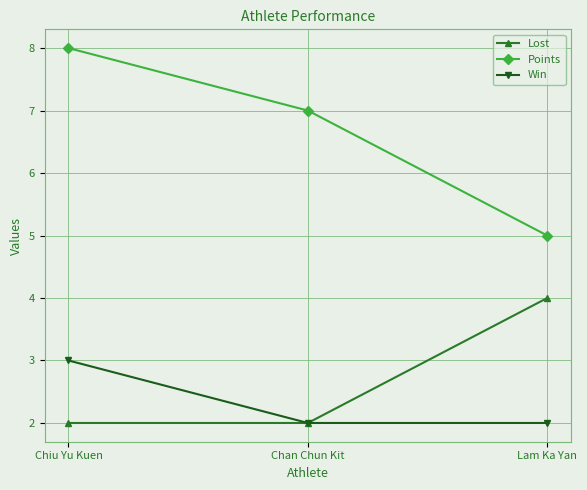

Is it true that Lost equals 2 at Chan Chun Kit?

True